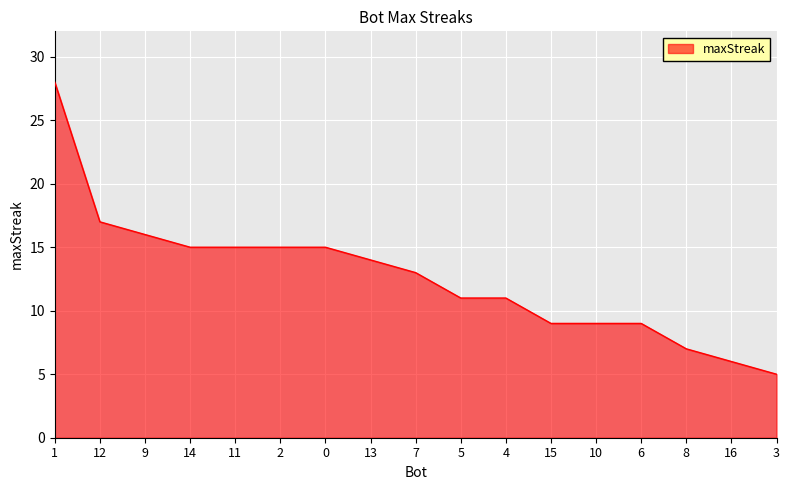

What position from the right is 1?

17